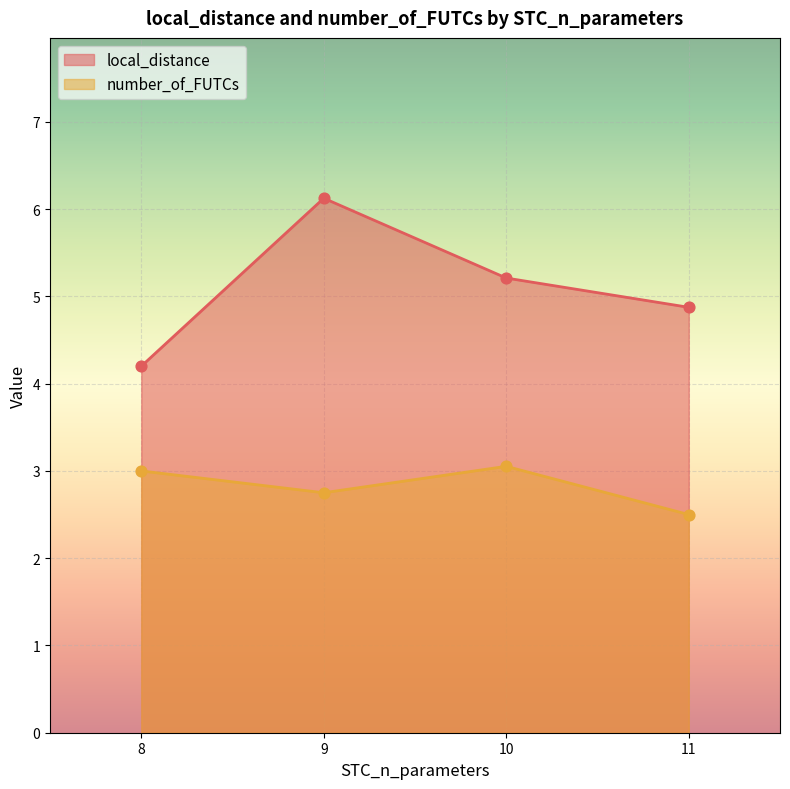

At how many categories does at least one series exceed 3?

4